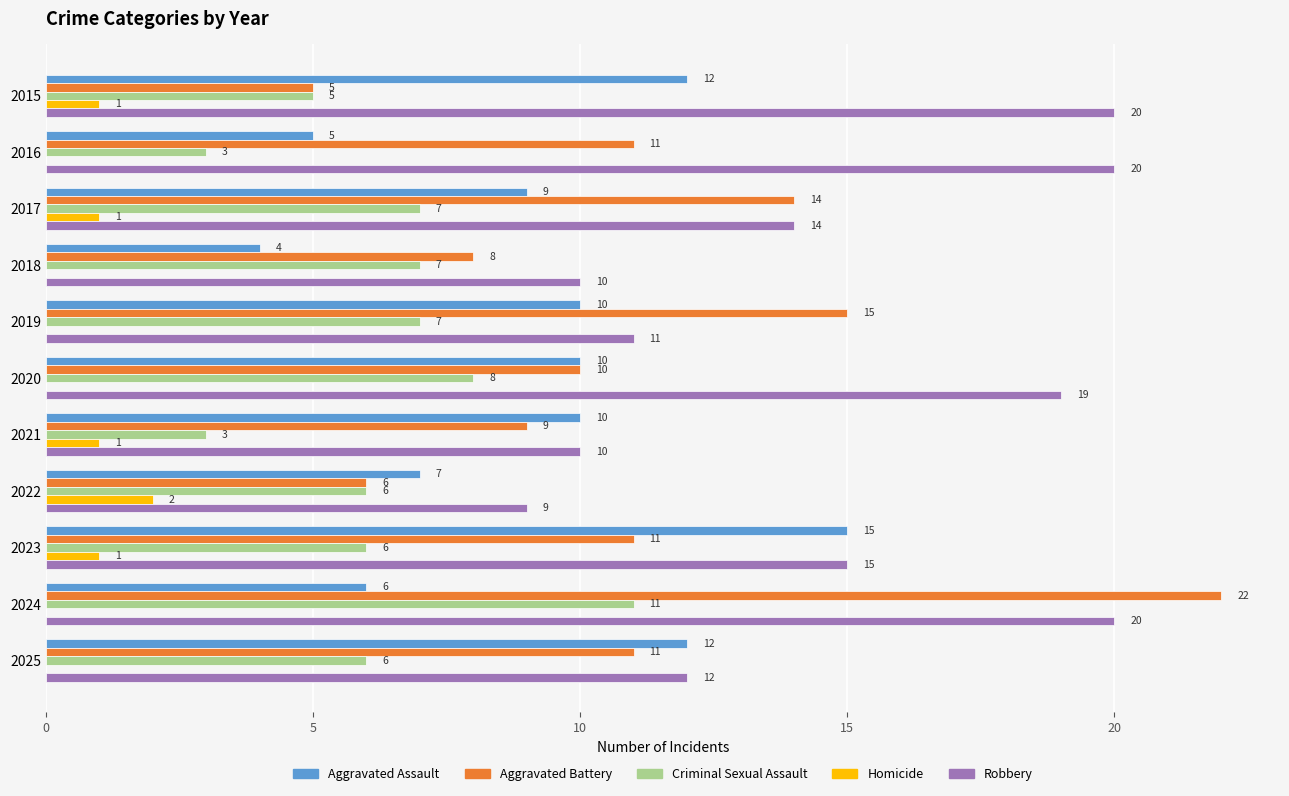

Between 2020 and 2024, which series saw the biggest shift?

Aggravated Battery